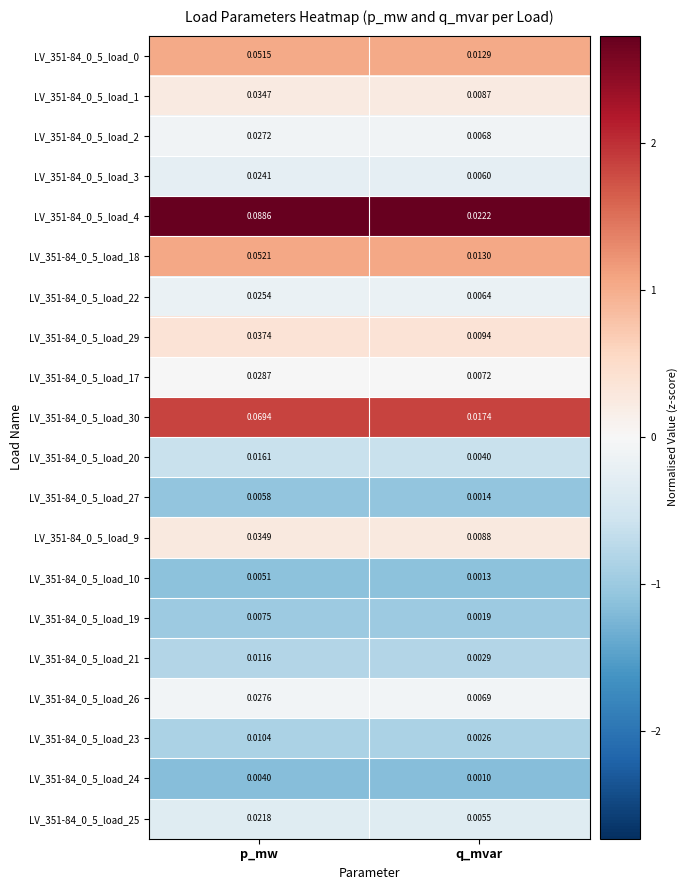

Rank the categories by LV_351-84_0_5_load_22 value from lowest to highest.

q_mvar, p_mw